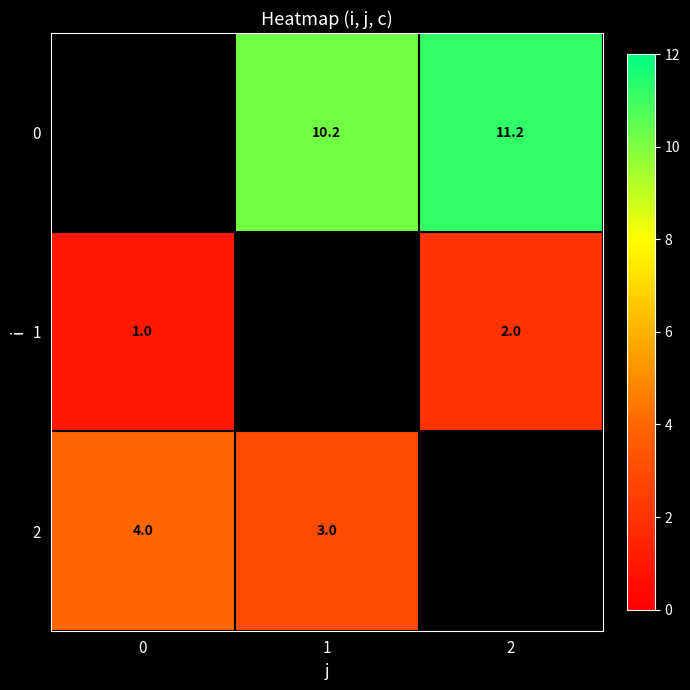

Is the value of 1 at 0 greater than the value of 0 at 1?

No